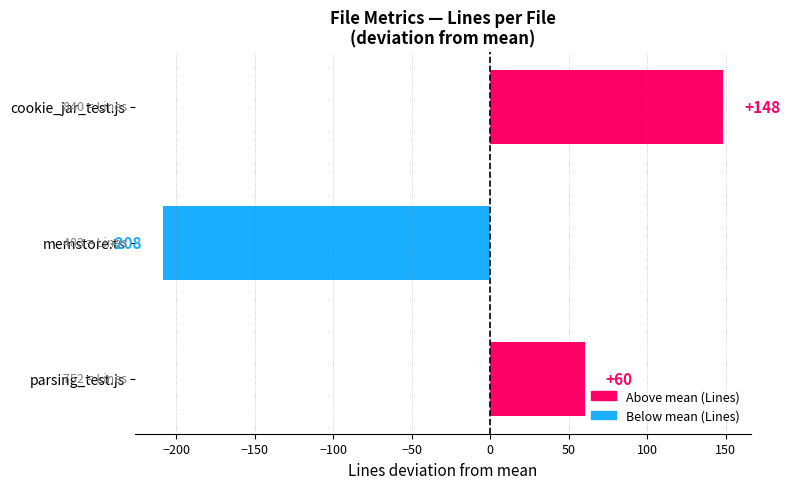

Is it true that the value at memstore.ts is -59.6?

False